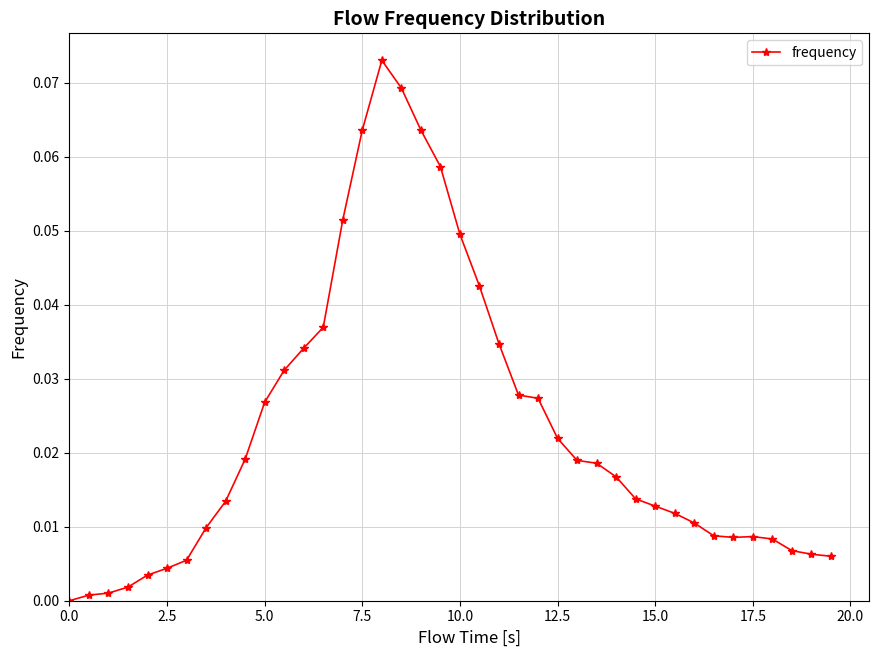

What is the sum of all values?

0.9